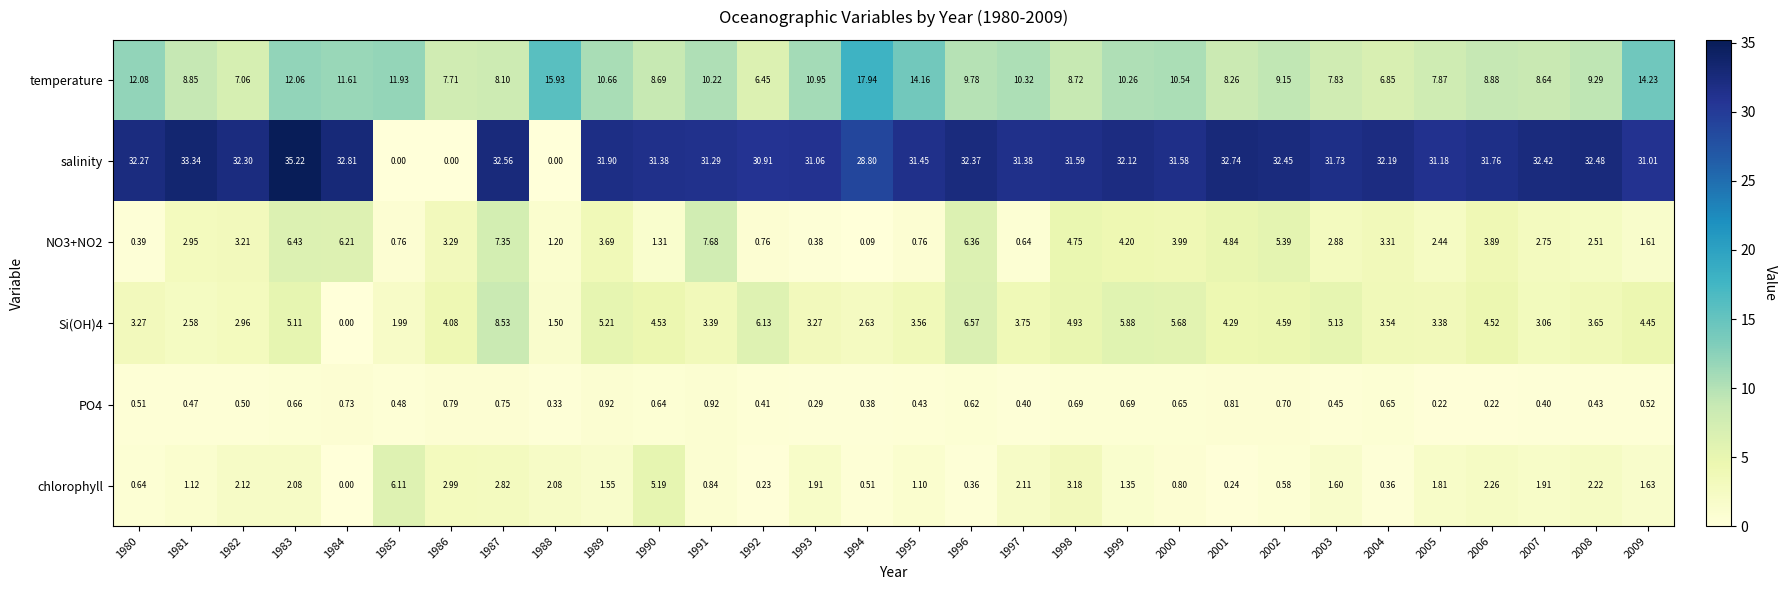

Which series has the largest total across all categories?

salinity